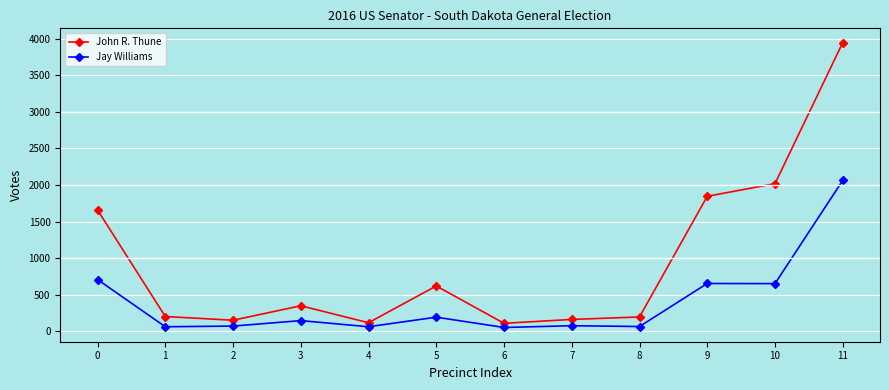

How many data points does each series have?

12